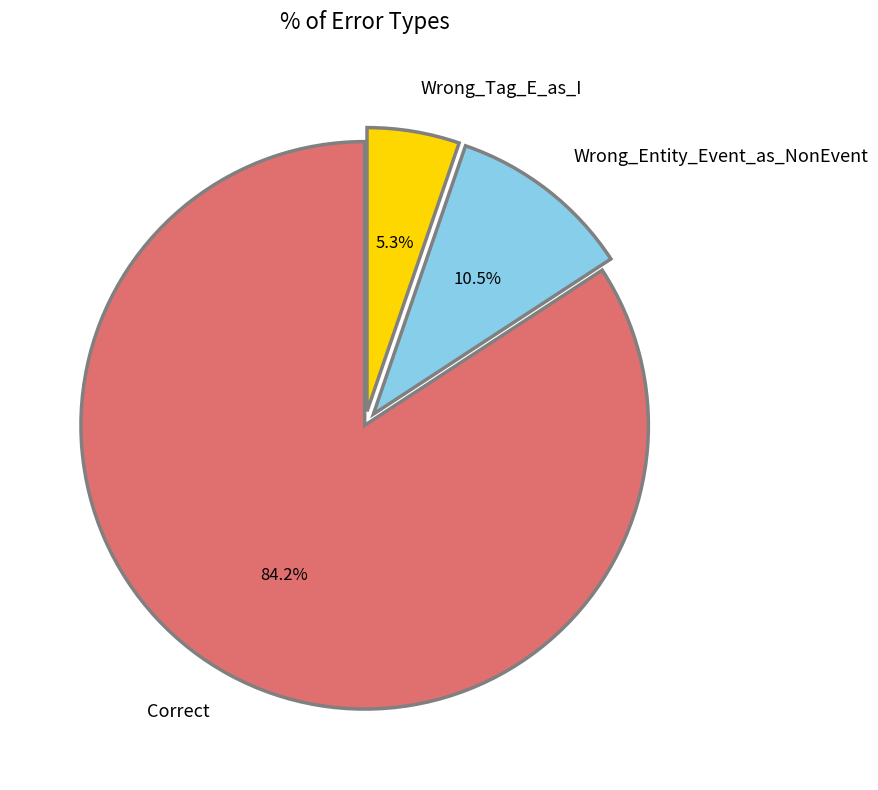

Does Wrong_Tag_E_as_I account for over 50% of the chart?

No